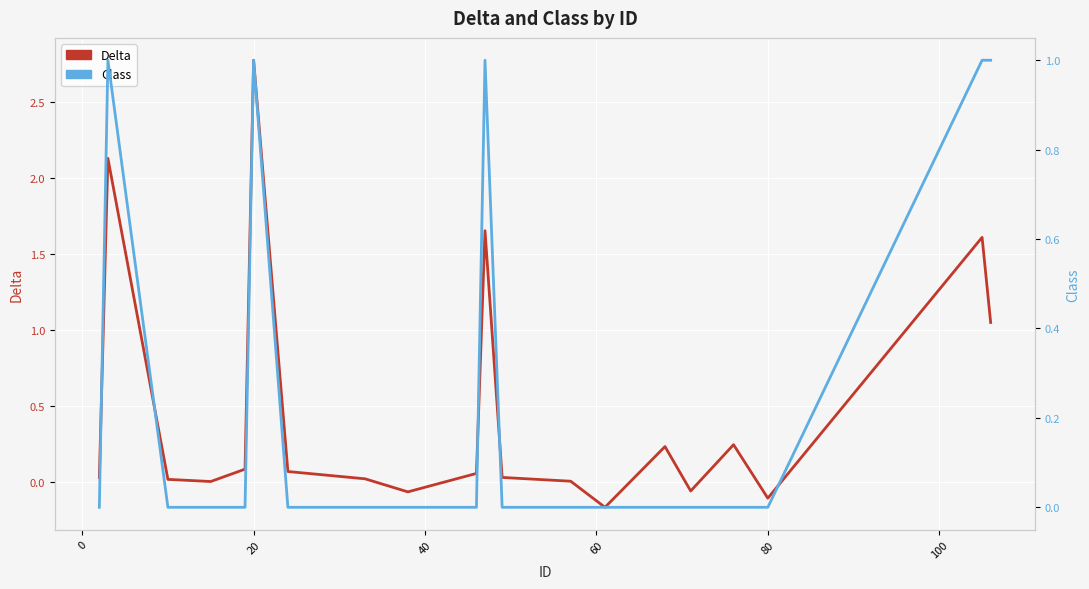

What is the sum of all Class values?

5.0